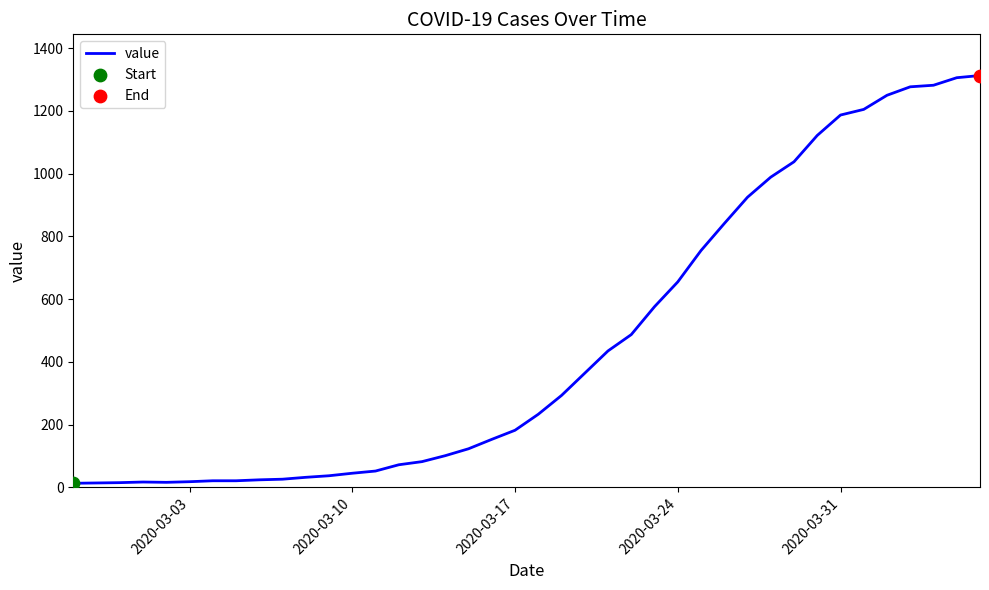

What is the difference between the maximum and minimum values?

1300